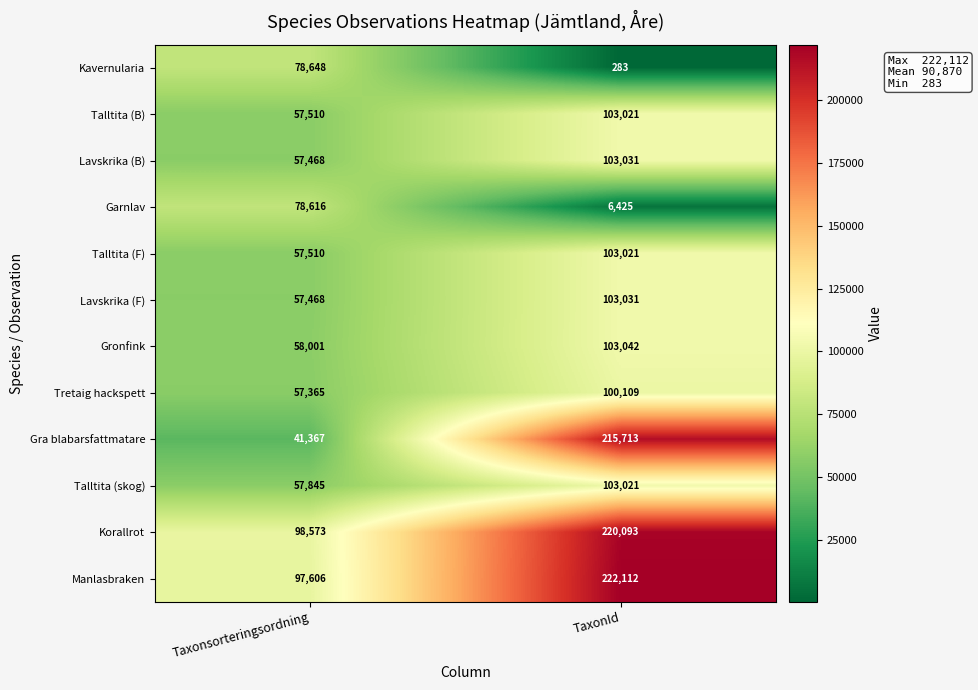

Reading left to right, what are all the values shown in this chart?

Kavernularia: Taxonsorteringsordning=78648	TaxonId=283
Talltita (B): Taxonsorteringsordning=57510	TaxonId=103021
Lavskrika (B): Taxonsorteringsordning=57468	TaxonId=103031
Garnlav: Taxonsorteringsordning=78616	TaxonId=6425
Talltita (F): Taxonsorteringsordning=57510	TaxonId=103021
Lavskrika (F): Taxonsorteringsordning=57468	TaxonId=103031
Gronfink: Taxonsorteringsordning=58001	TaxonId=103042
Tretaig hackspett: Taxonsorteringsordning=57365	TaxonId=100109
Gra blabarsfattmatare: Taxonsorteringsordning=41367	TaxonId=215713
Talltita (skog): Taxonsorteringsordning=57845	TaxonId=103021
Korallrot: Taxonsorteringsordning=98573	TaxonId=220093
Manlasbraken: Taxonsorteringsordning=97606	TaxonId=222112